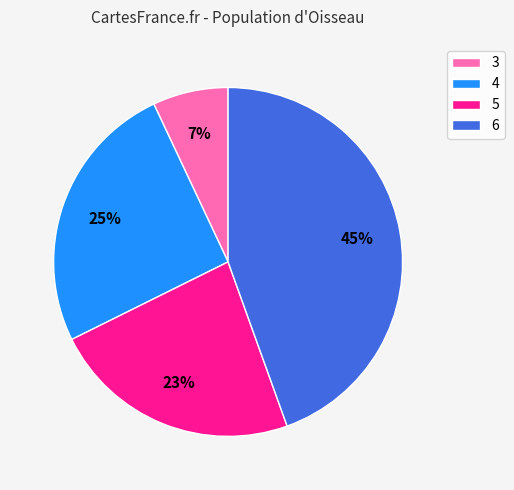

Count the number of slices in the pie.

4